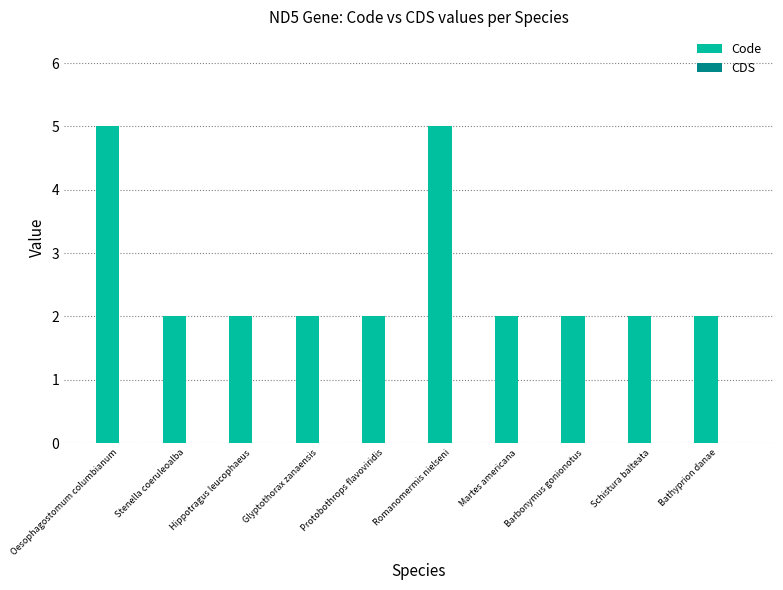

What position from the right is Oesophagostomum columbianum?

10